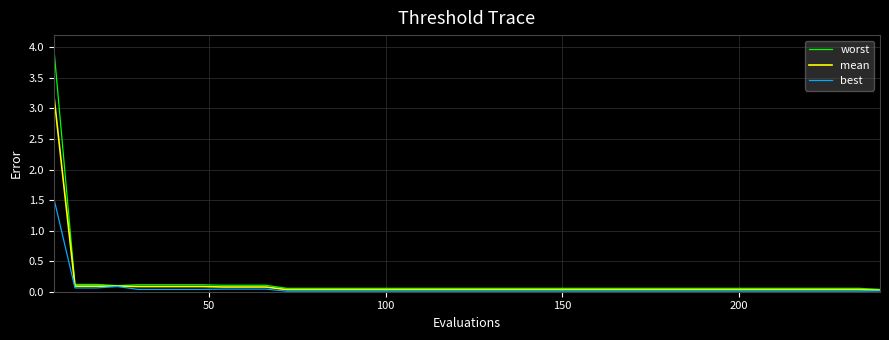

List the series in order of their peak value, lowest first.

best, mean, worst